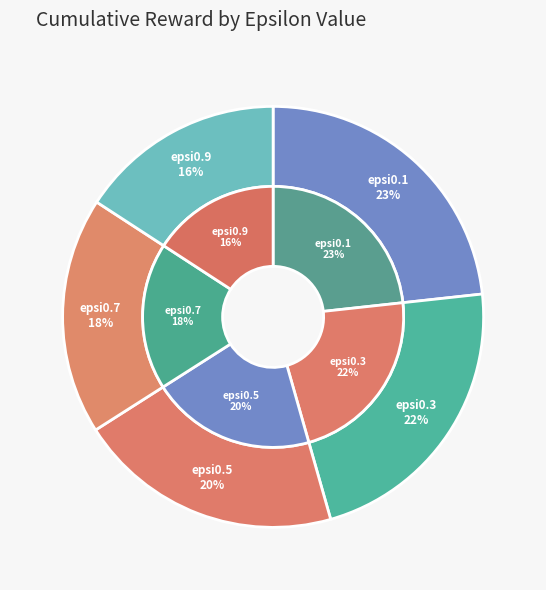

Rank the categories by value from lowest to highest.

epsi0.9, epsi0.7, epsi0.5, epsi0.3, epsi0.1